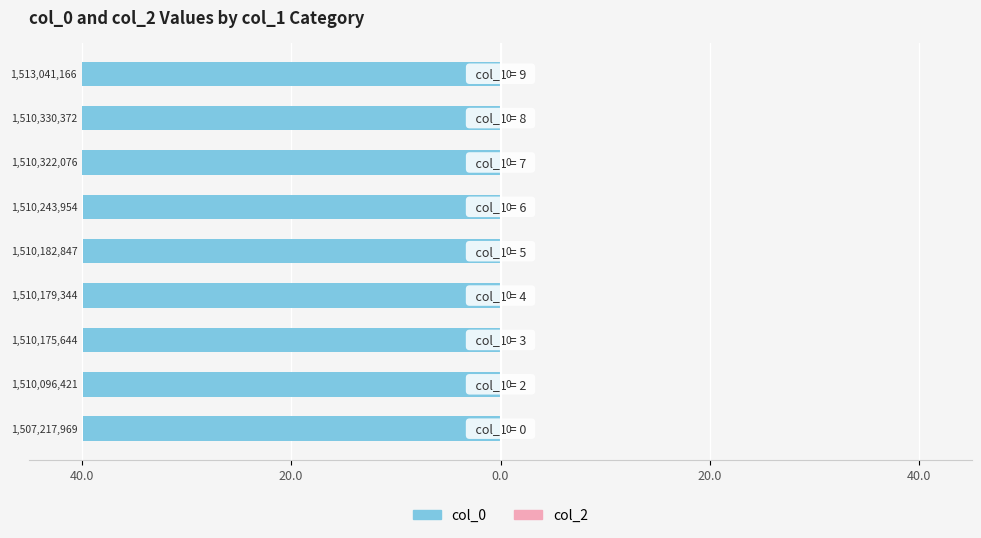

Are the bars horizontal?

Yes